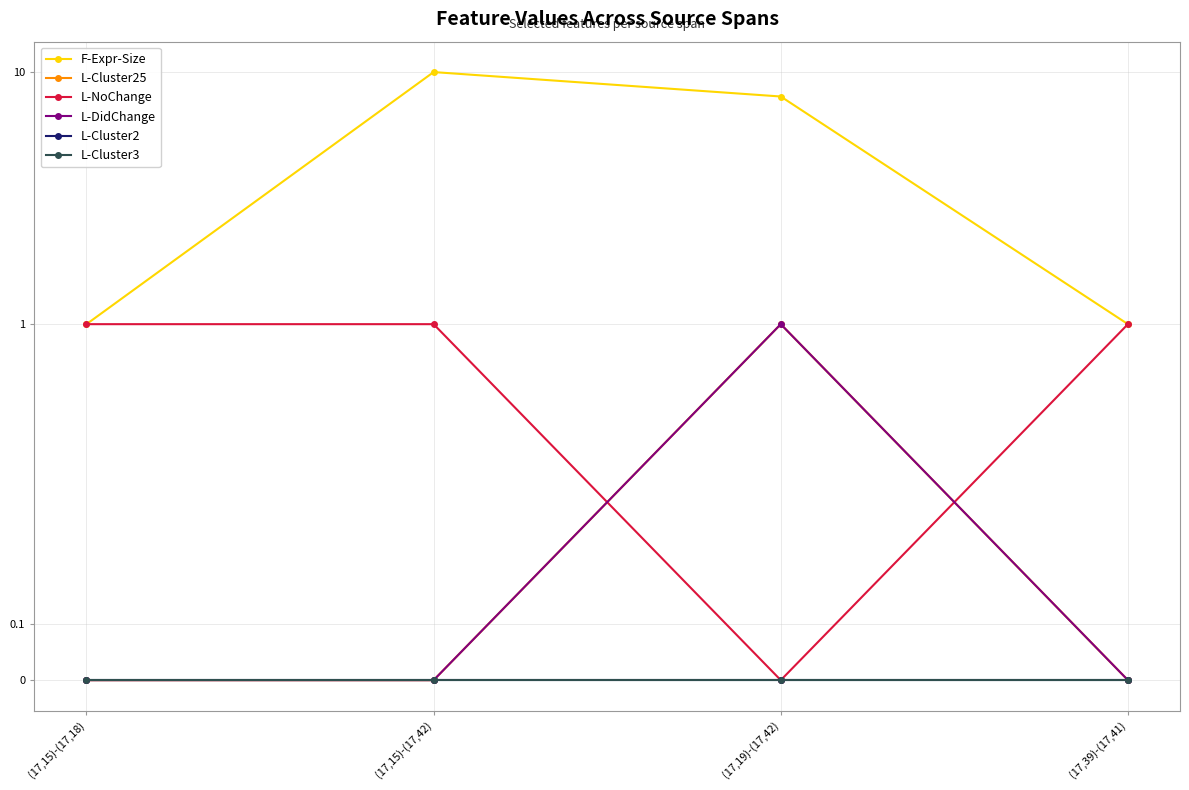

True or false: L-DidChange and L-Cluster25 cross at least once.

False